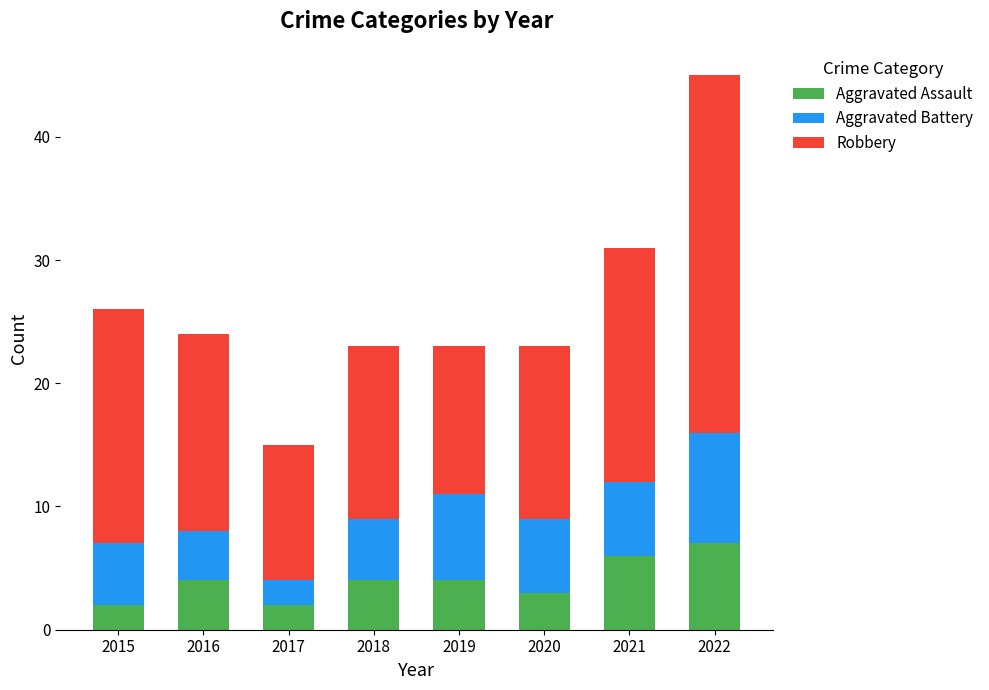

Reading left to right, list the values for the Aggravated Assault series.

2	4	2	4	4	3	6	7